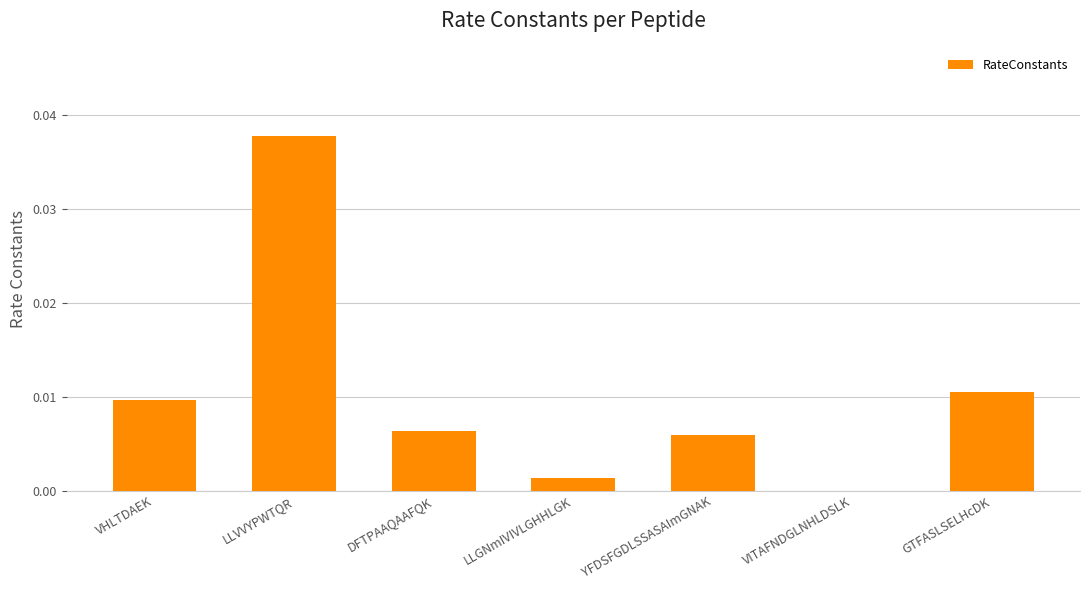

The value at VITAFNDGLNHLDSLK is 0.0. True or false?

True